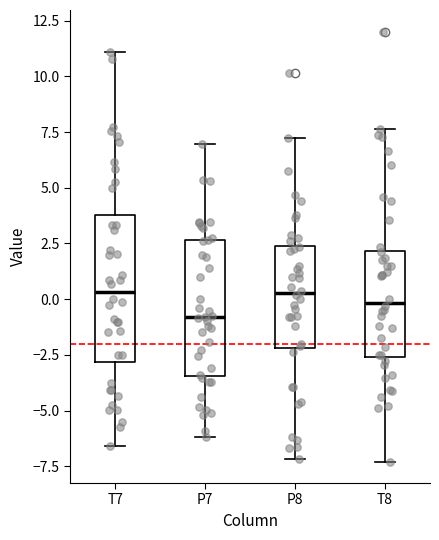

Which box's median line is the lowest?

P7